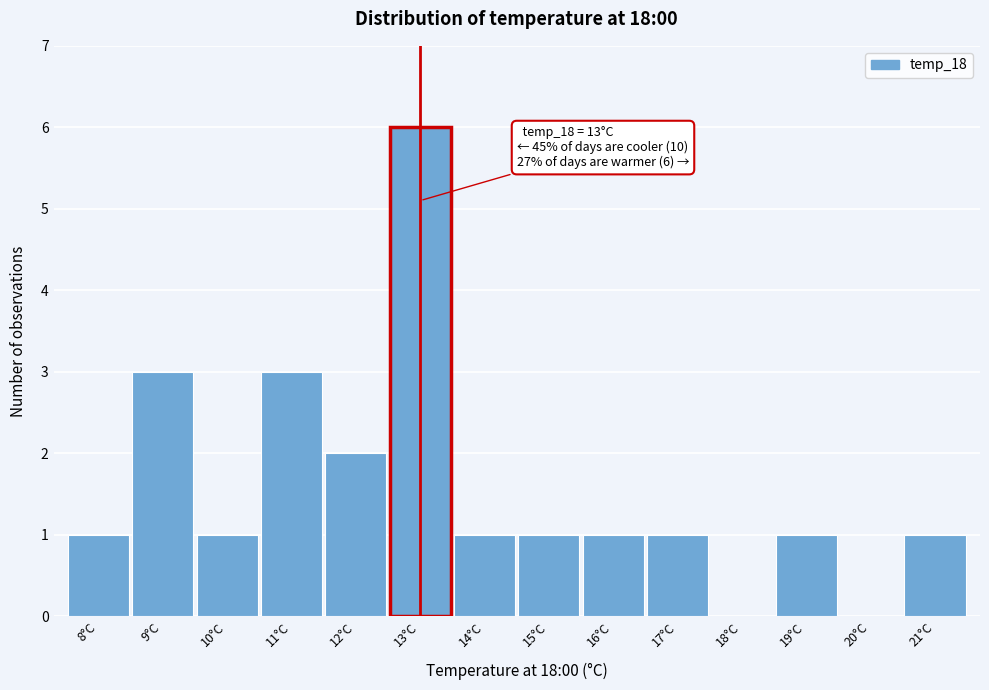

Which range on the x-axis has the tallest bar?

12.5 to 13.5